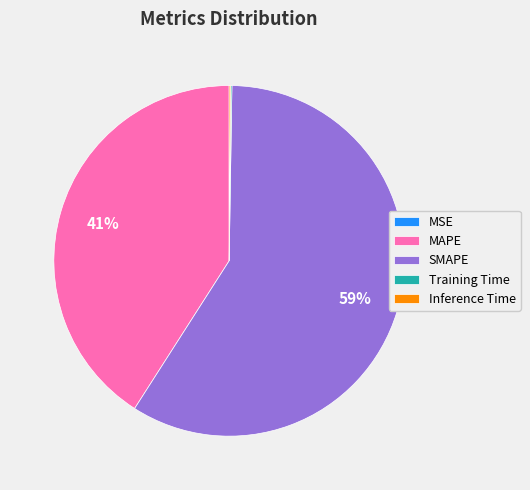

The MAPE slice represents 41% of the pie. True or false?

True